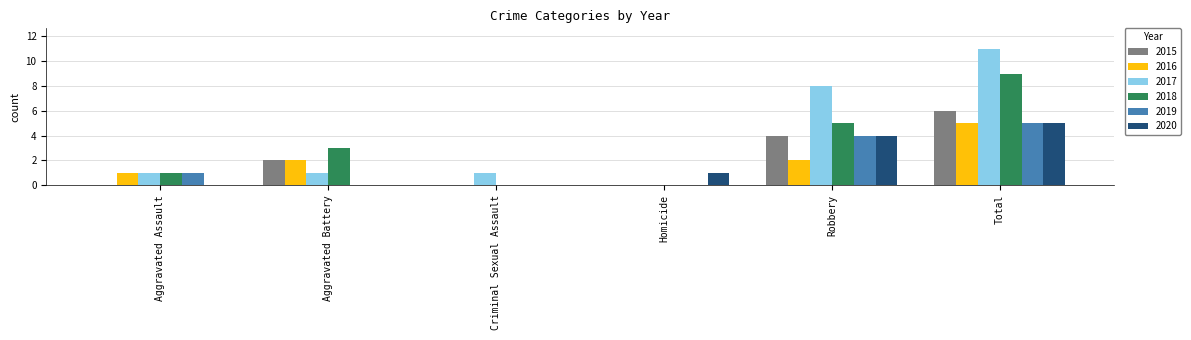

Which category has the highest value across all series?

Total